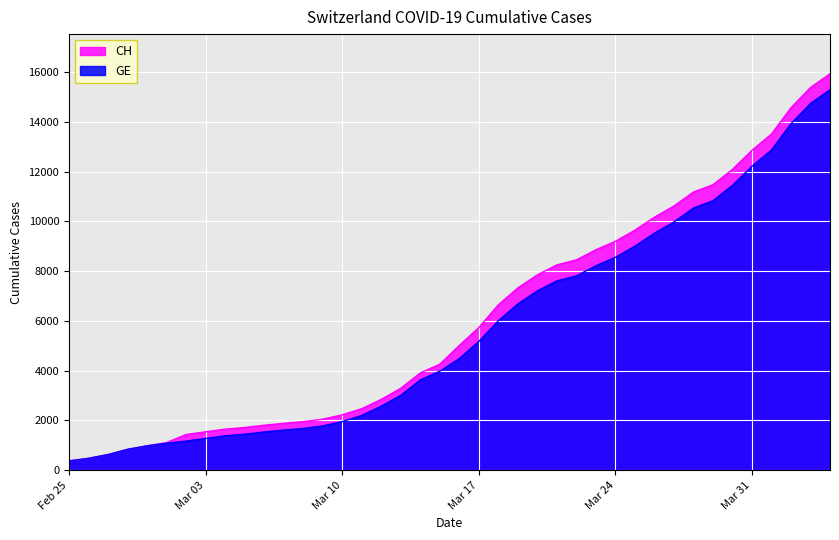

True or false: GE and CH intersect in this chart.

False